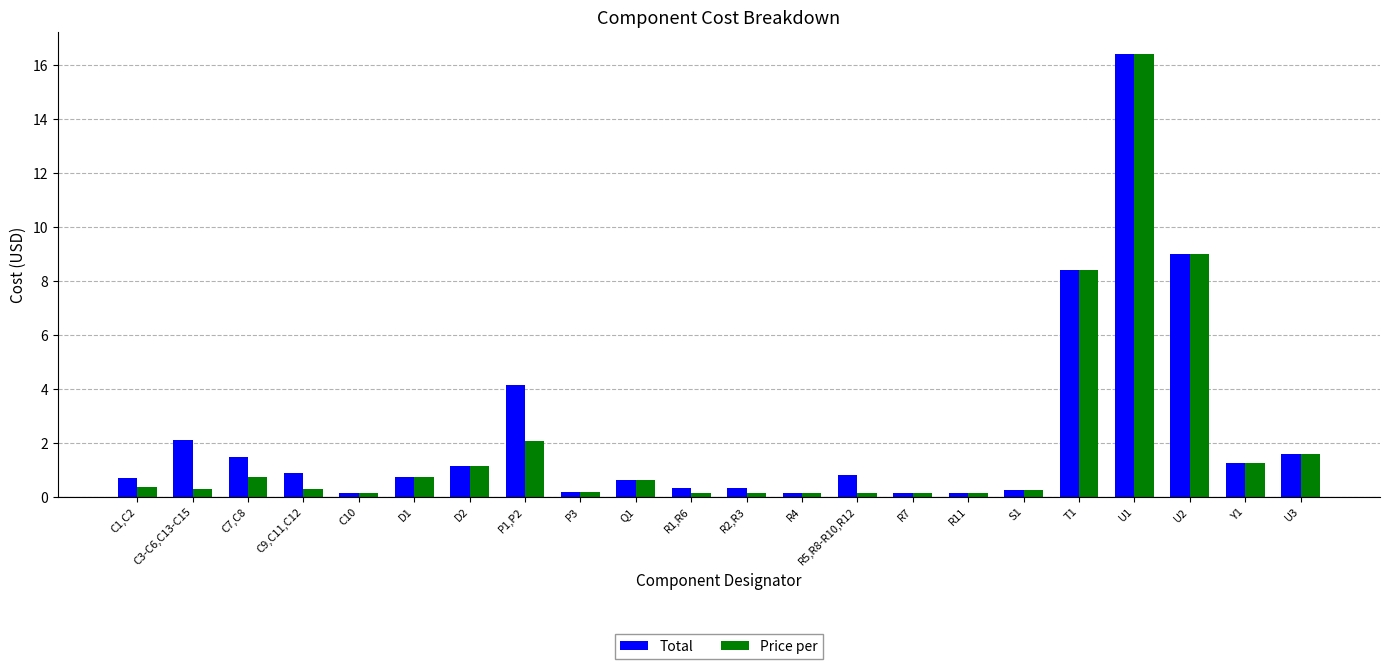

What is the spread (max minus min) of values at P1,P2?

2.1